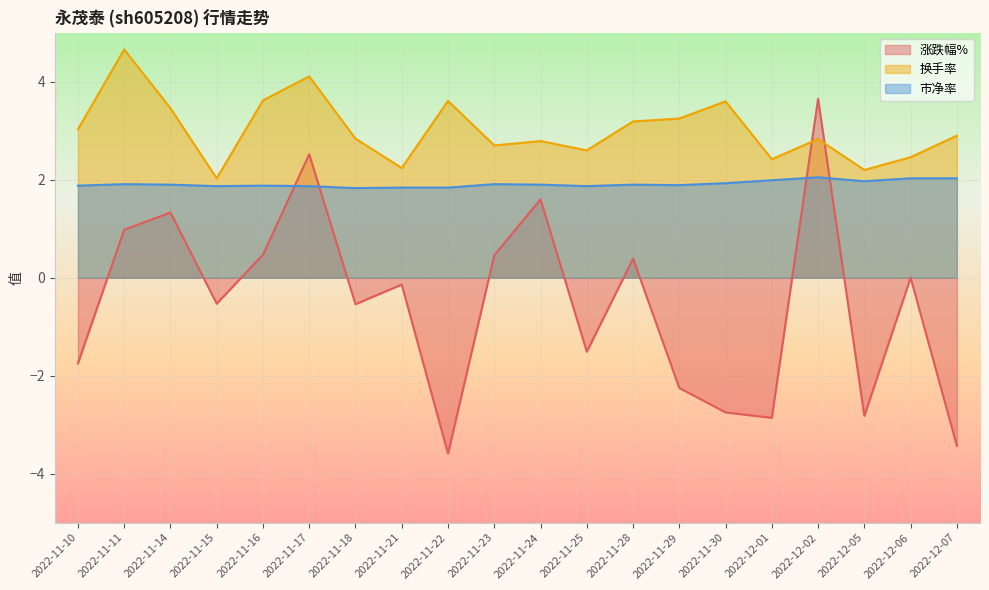

What is the label of the 16th point from the left?

2022-12-01